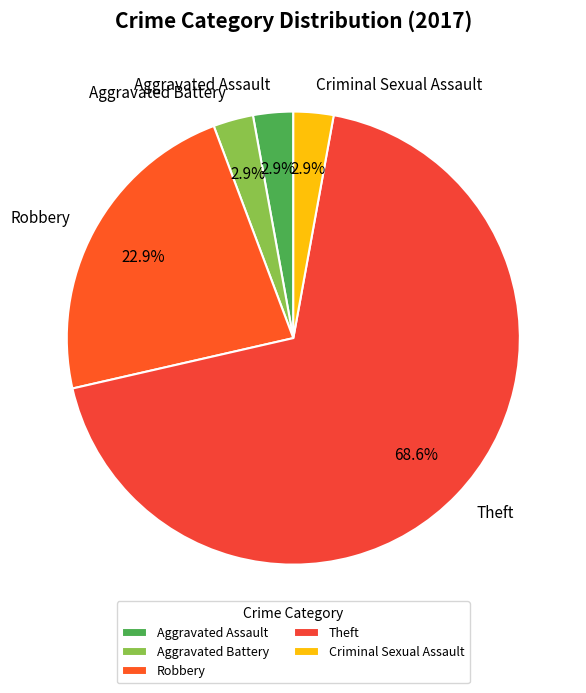

What percentage is the Aggravated Assault slice, to the nearest percent?

3%